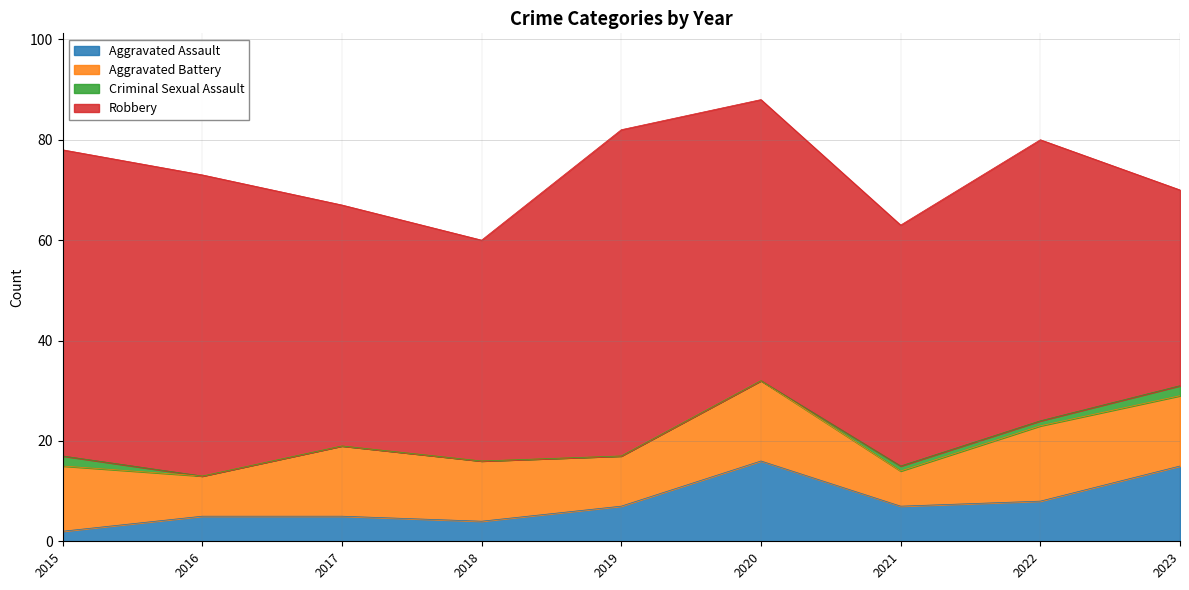

What are all the series names shown in the legend?

Aggravated Assault, Aggravated Battery, Criminal Sexual Assault, Robbery